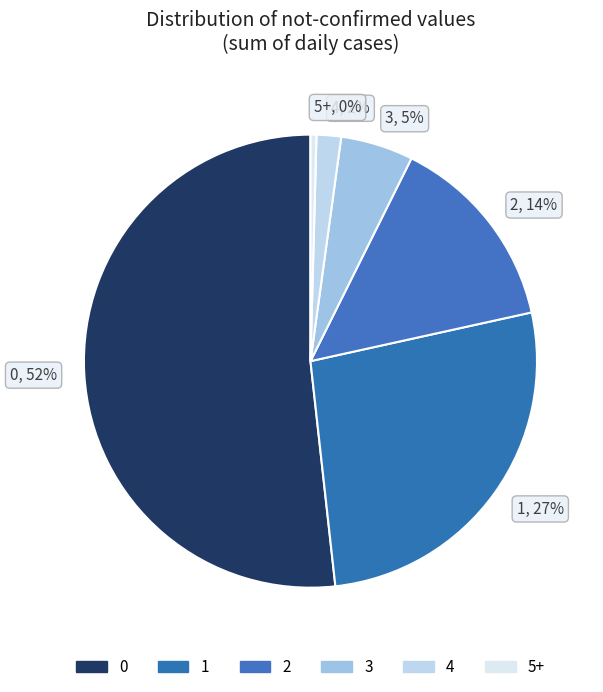

How many segments does this pie chart have?

6